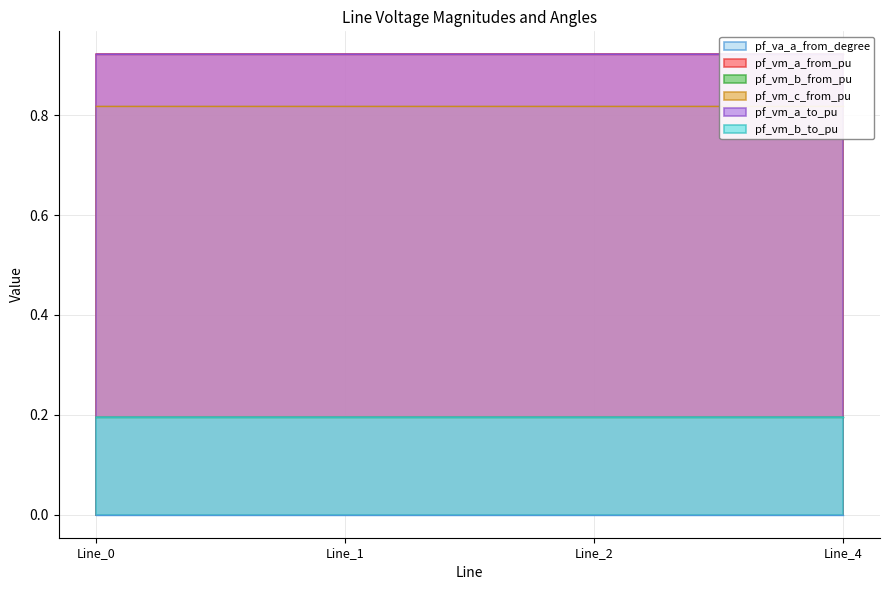

What is the value of the pf_vm_a_from_pu point at the 3rd from the left?

0.9